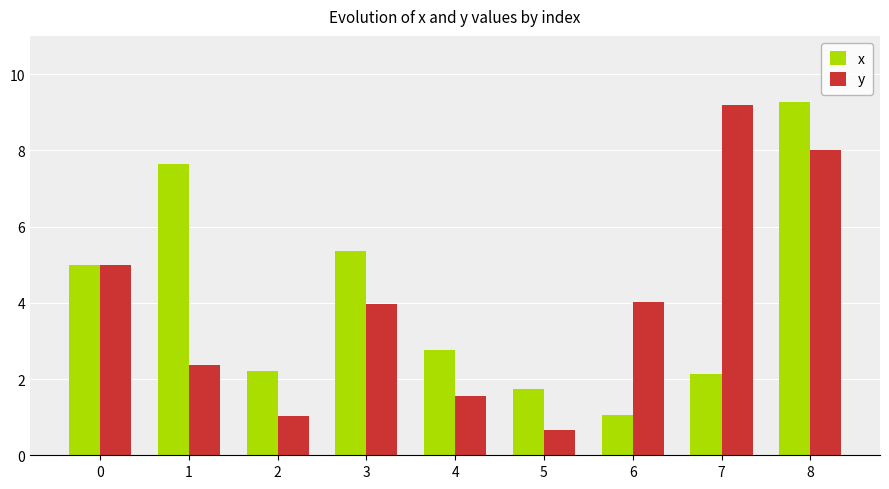

At 8, list the series in order from smallest to largest.

y, x